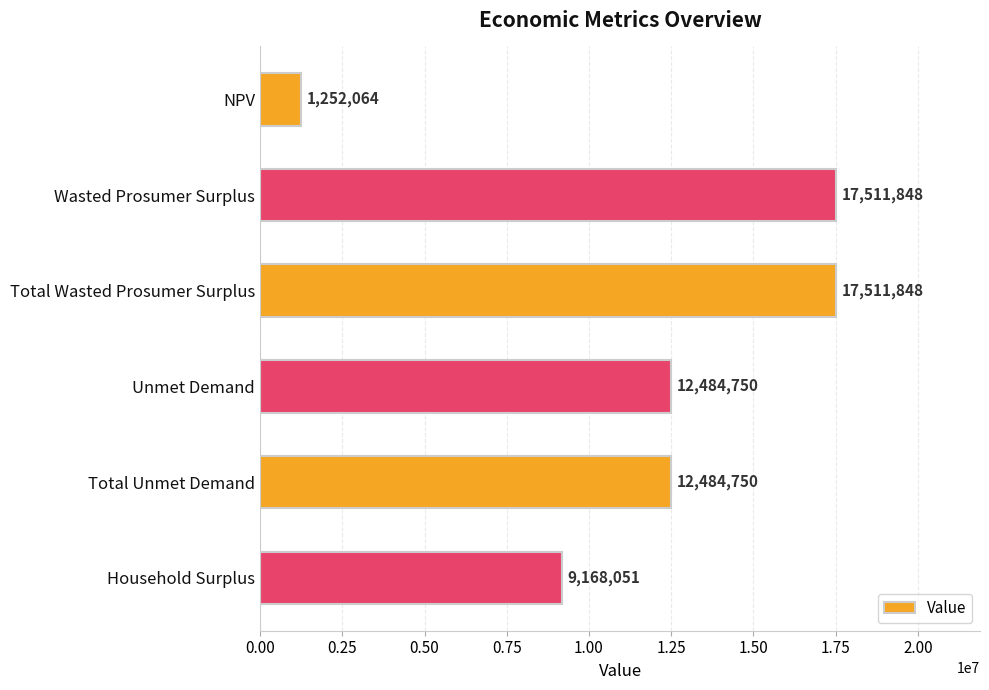

Is it true that the value at Total Wasted Prosumer Surplus is 25871739.6?

False